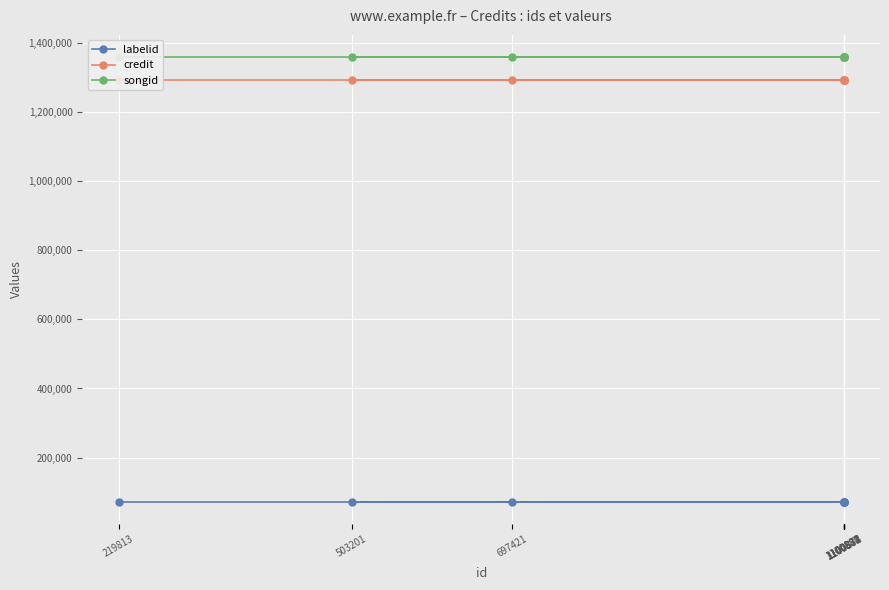

Which has a higher value, 1100874 or 1100880?

1100874